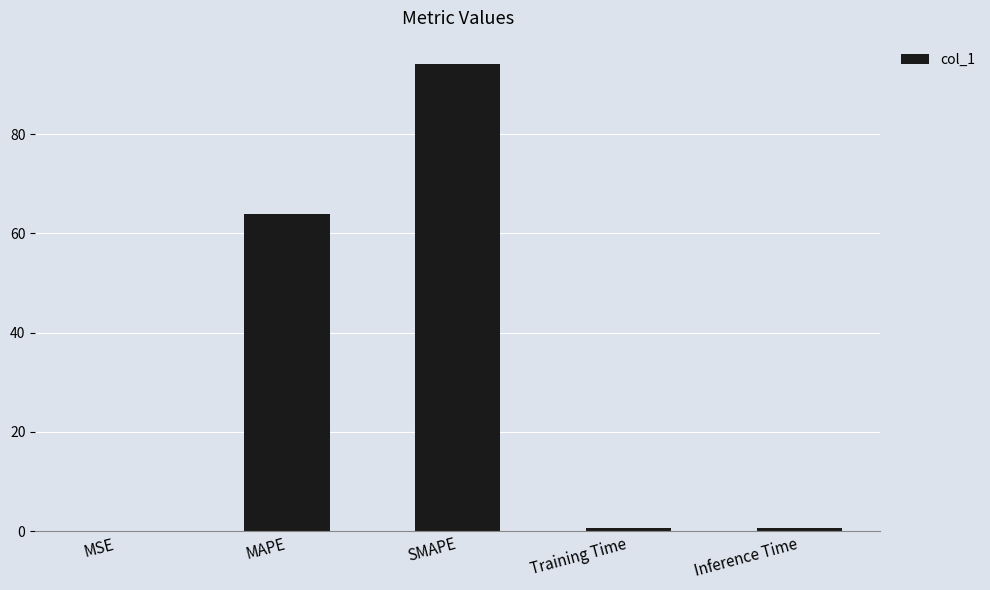

The value at Inference Time is 0.8. True or false?

True